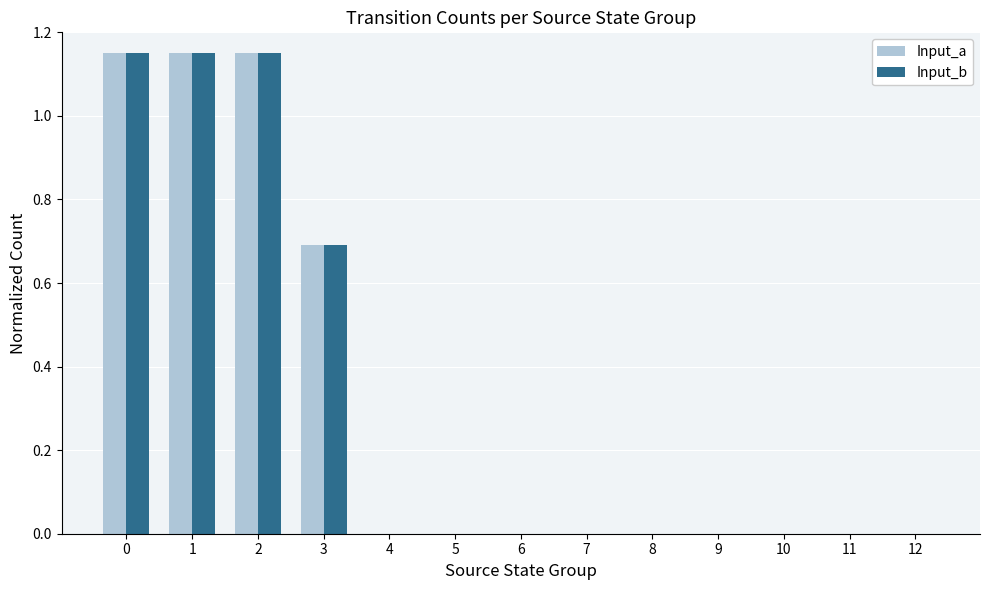

True or false: Input_a has a value of 0.0 at 10.

True